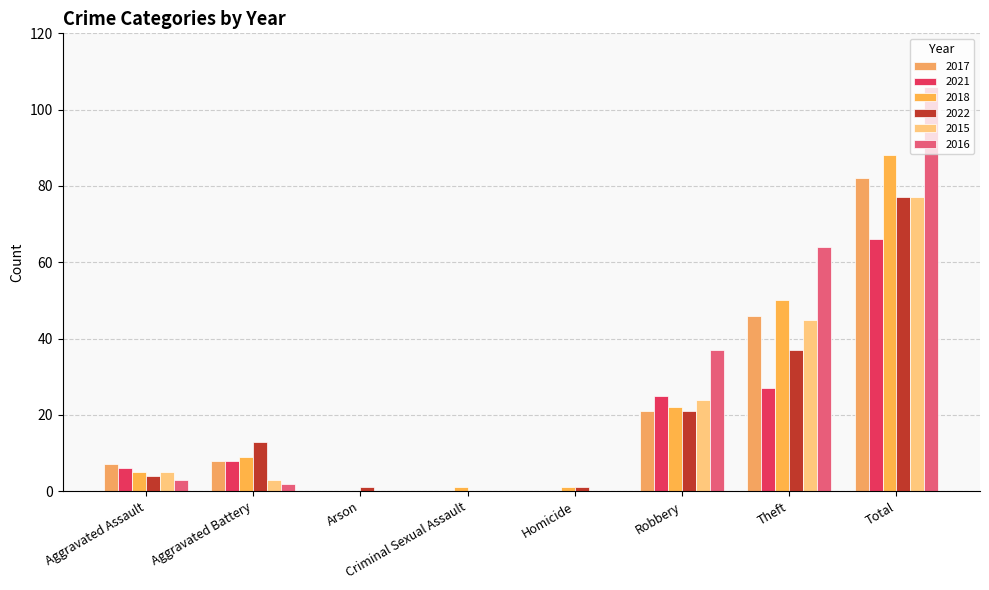

Reading right to left, extract all data points from this chart.

2017: Total=82	Theft=46	Robbery=21	Homicide=0	Criminal Sexual Assault=0	Arson=0	Aggravated Battery=8	Aggravated Assault=7
2021: Total=66	Theft=27	Robbery=25	Homicide=0	Criminal Sexual Assault=0	Arson=0	Aggravated Battery=8	Aggravated Assault=6
2018: Total=88	Theft=50	Robbery=22	Homicide=1	Criminal Sexual Assault=1	Arson=0	Aggravated Battery=9	Aggravated Assault=5
2022: Total=77	Theft=37	Robbery=21	Homicide=1	Criminal Sexual Assault=0	Arson=1	Aggravated Battery=13	Aggravated Assault=4
2015: Total=77	Theft=45	Robbery=24	Homicide=0	Criminal Sexual Assault=0	Arson=0	Aggravated Battery=3	Aggravated Assault=5
2016: Total=106	Theft=64	Robbery=37	Homicide=0	Criminal Sexual Assault=0	Arson=0	Aggravated Battery=2	Aggravated Assault=3